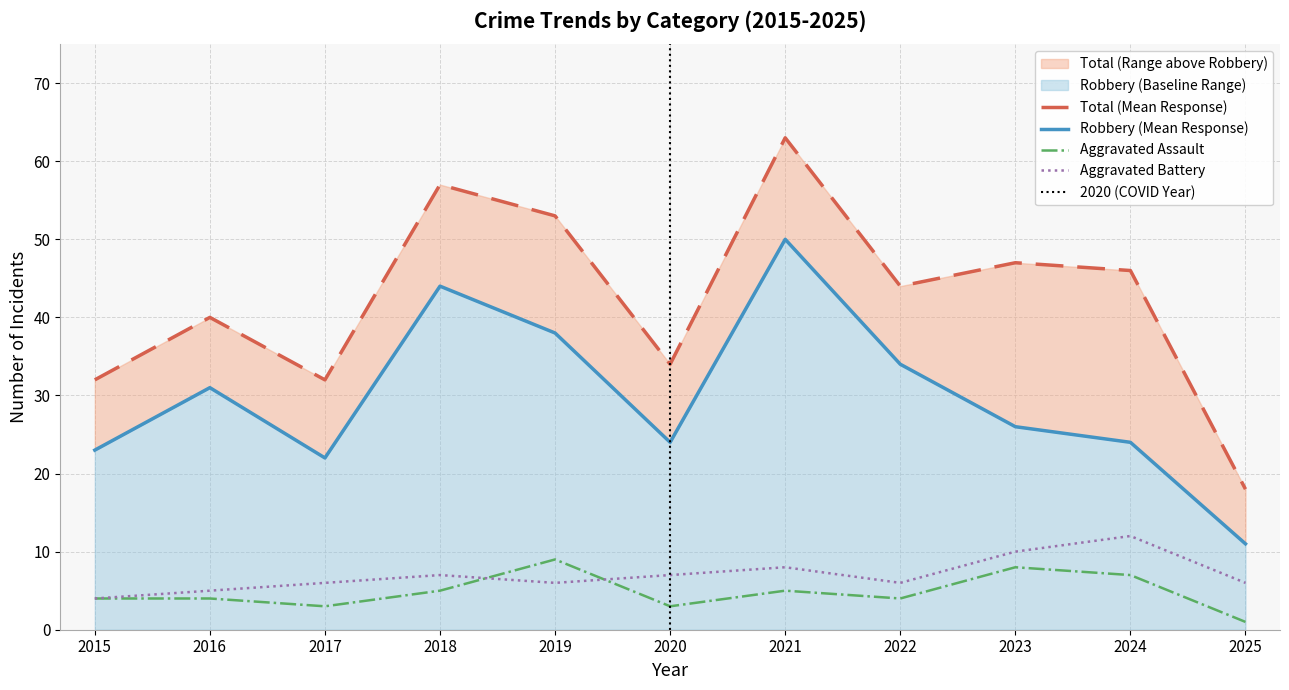

Reading left to right, transcribe all the data shown in this chart.

Robbery: 23	31	22	44	38	24	50	34	26	24	11
Total: 32	40	32	57	53	34	63	44	47	46	18
Aggravated Assault: 4	4	3	5	9	3	5	4	8	7	1
Aggravated Battery: 4	5	6	7	6	7	8	6	10	12	6